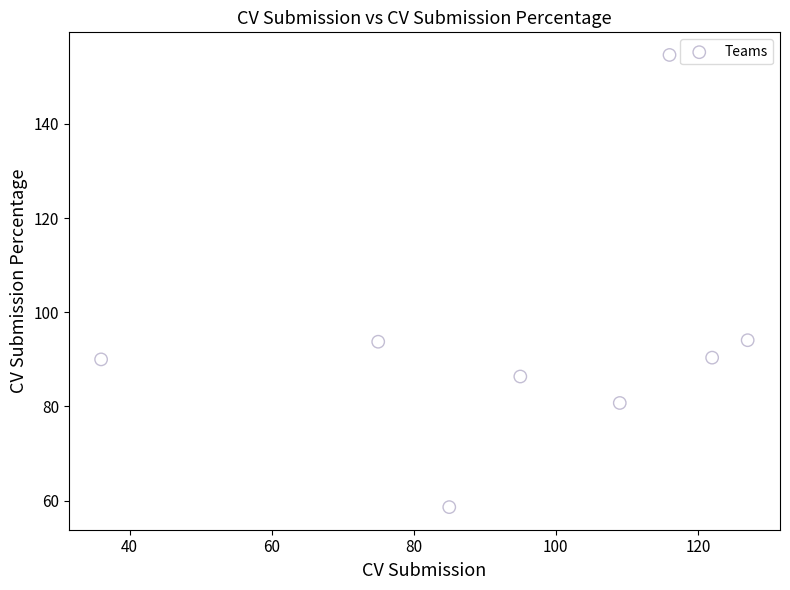

What is the average Y value?

93.6